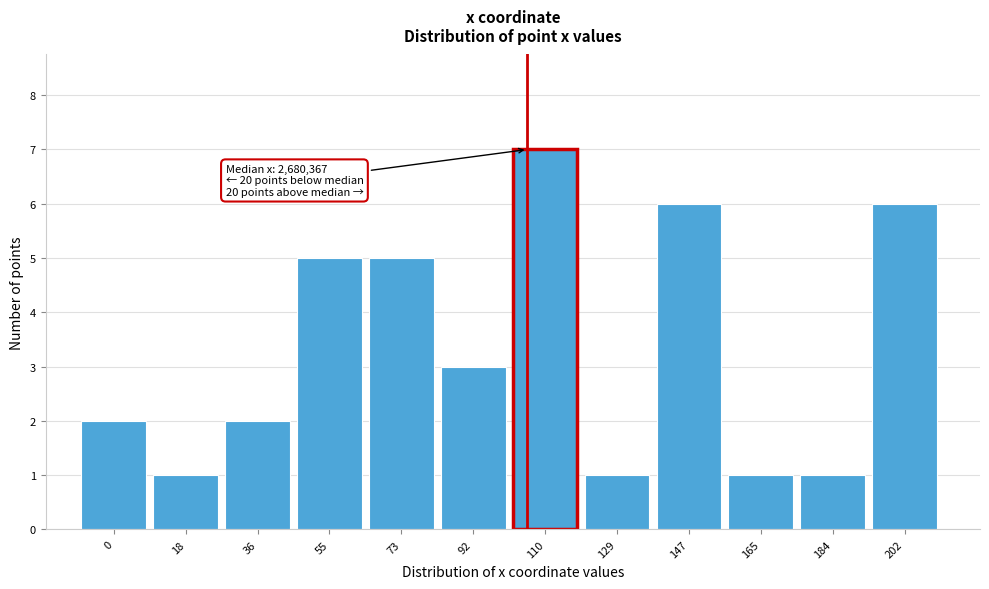

Reading left to right, what are all the values shown in this chart?

0=2	18=1	36=2	55=5	73=5	92=3	110=7	129=1	147=6	165=1	184=1	202=6